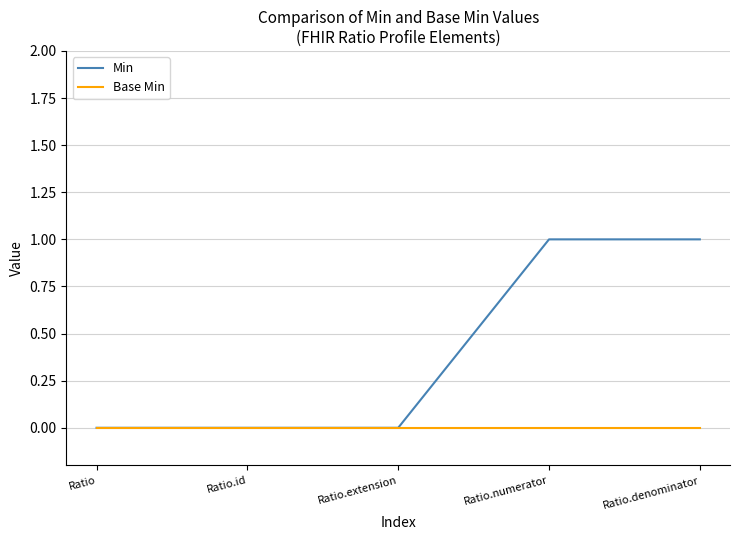

Is it true that Min equals 2 at Ratio.numerator?

False